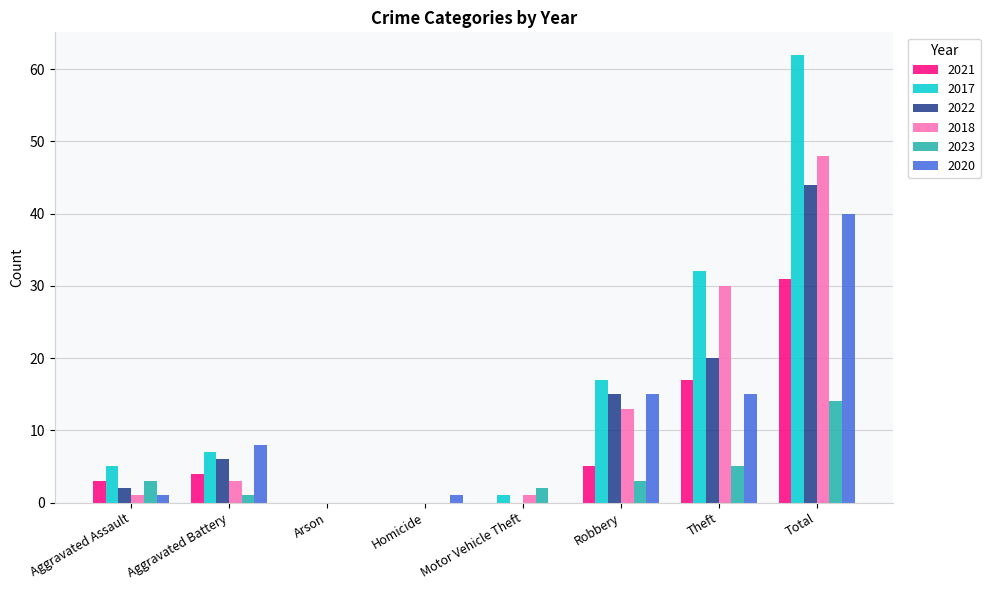

Count the number of categories in the chart.

8